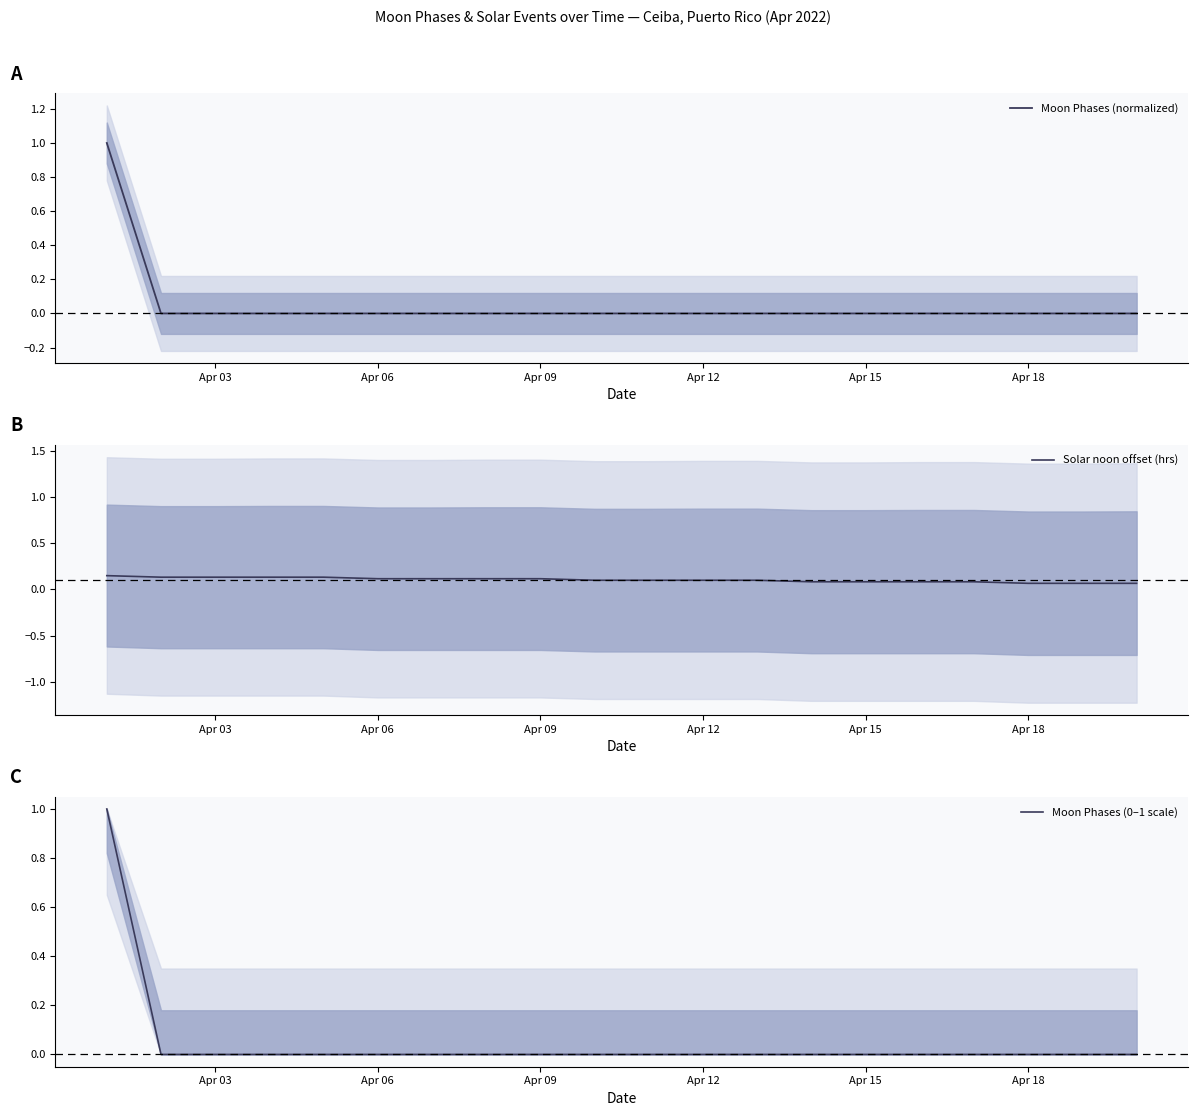

True or false: Moon Phases (normalized) has a value of -1 at Apr 06.

False